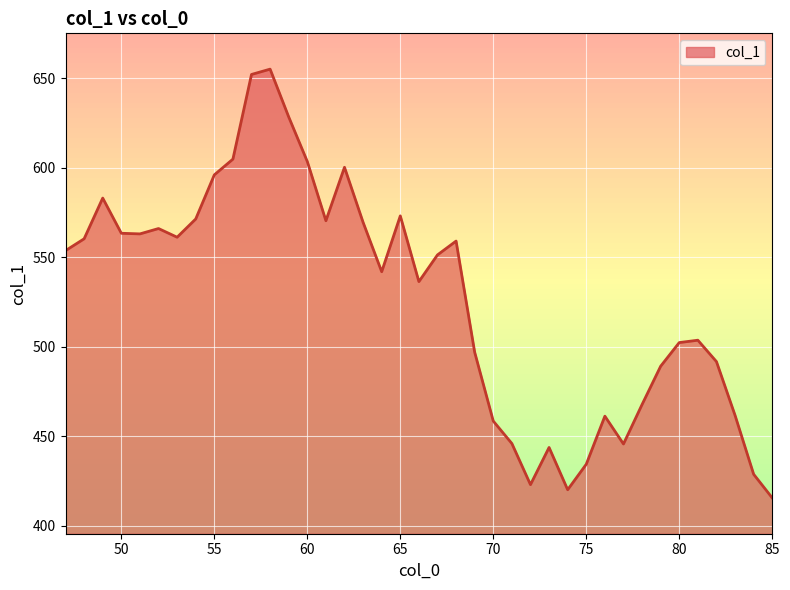

What is the smallest value displayed?

415.5